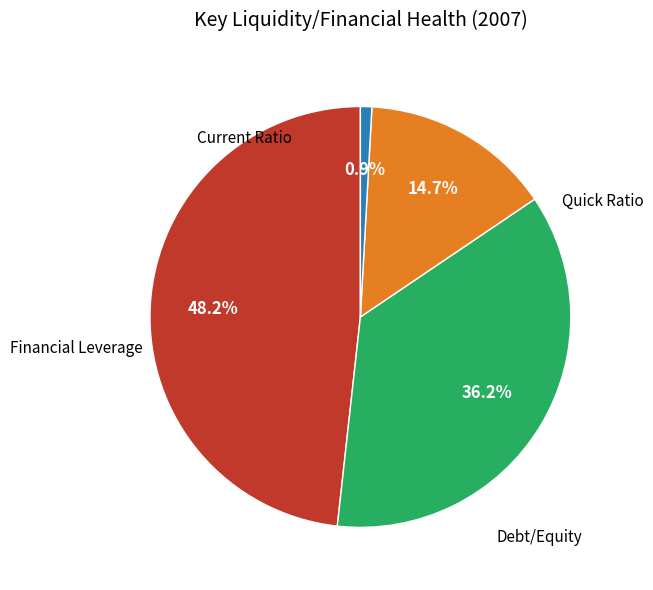

Does any single category account for the majority?

No